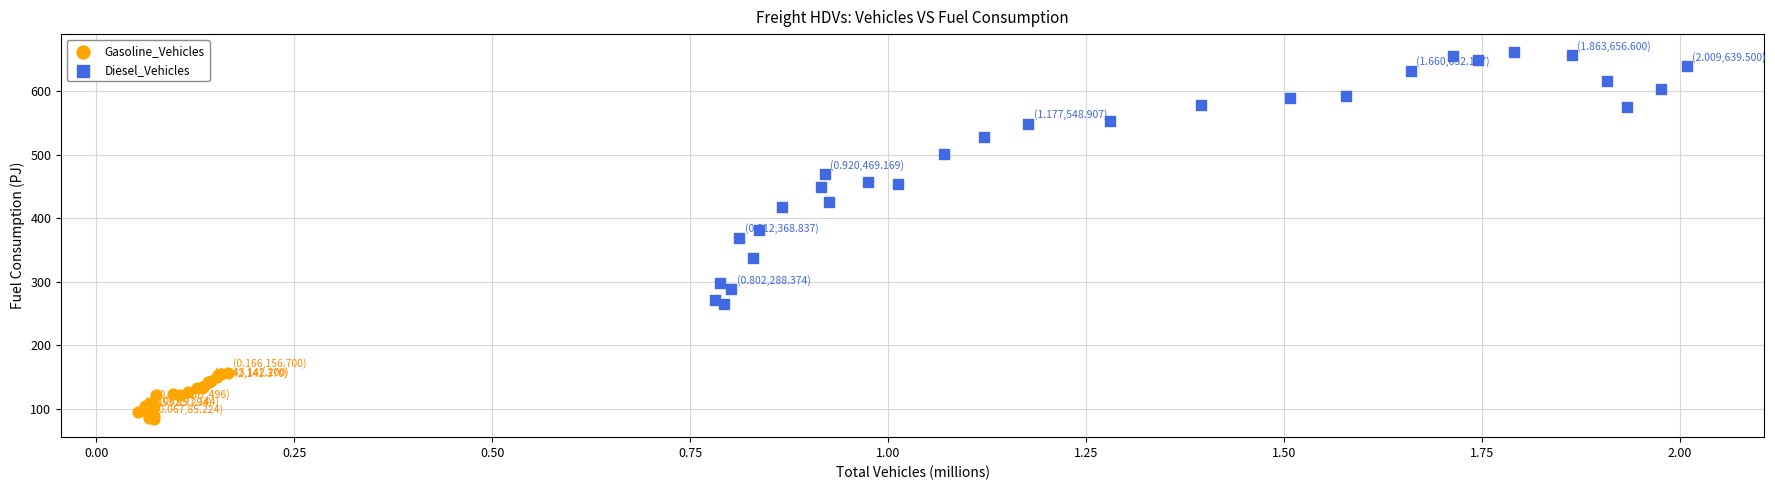

Which series reaches the maximum Y coordinate?

Diesel_Vehicles